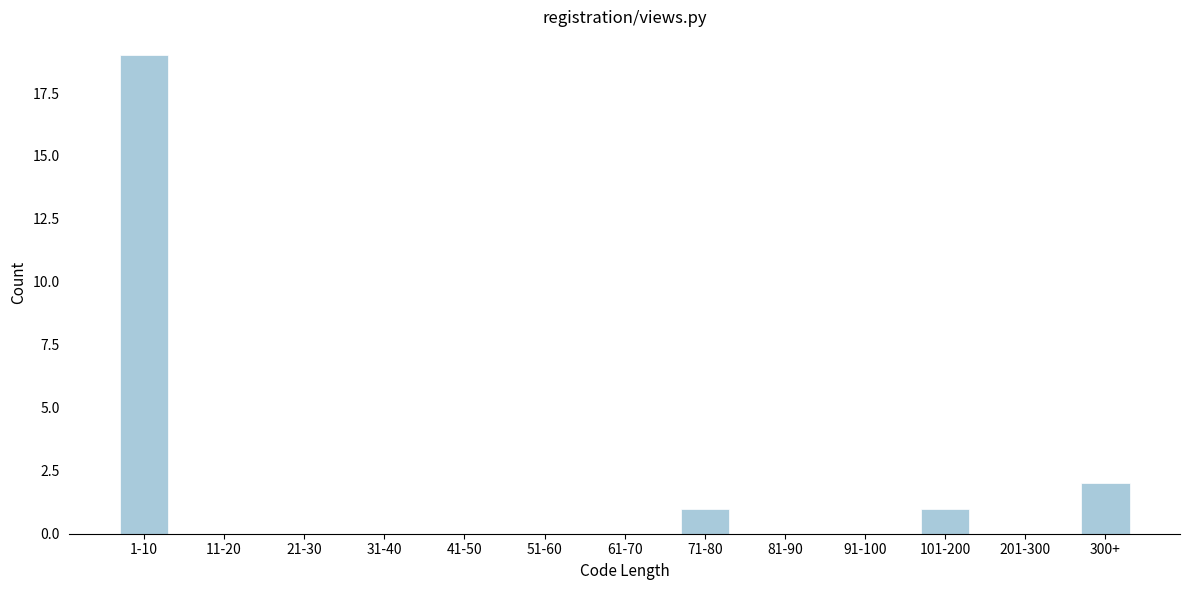

Reading right to left, list all the values displayed in this chart.

300+=2	201-300=0	101-200=1	91-100=0	81-90=0	71-80=1	61-70=0	51-60=0	41-50=0	31-40=0	21-30=0	11-20=0	1-10=19